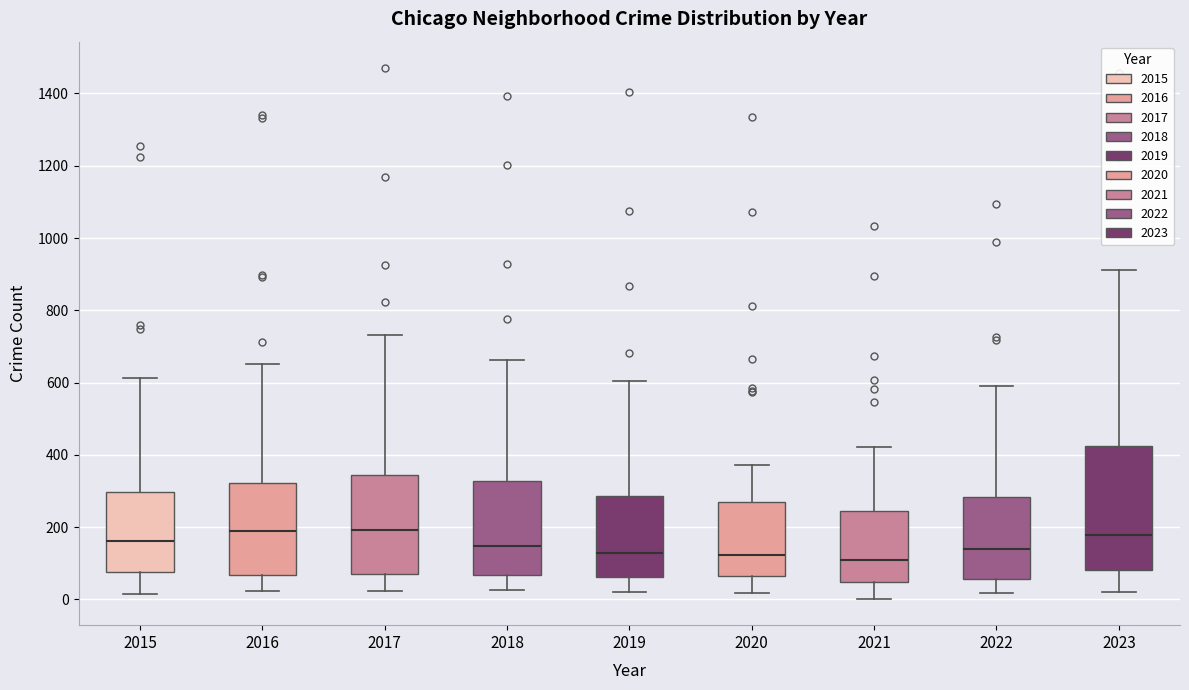

Comparing the boxes themselves (not the whiskers), which one is the tallest?

2023